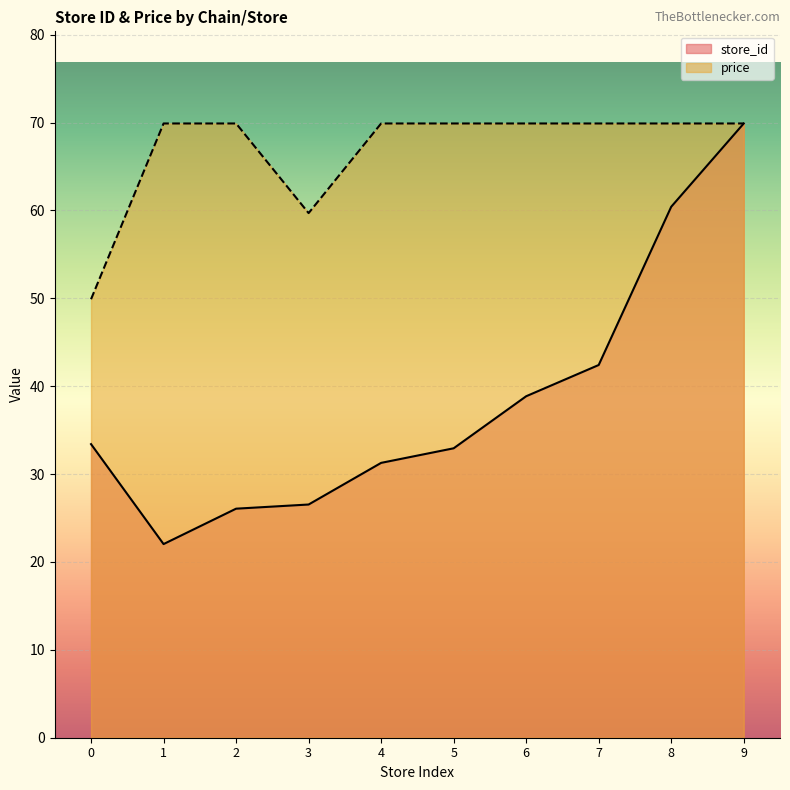

How many interior local valleys does the price series have?

1